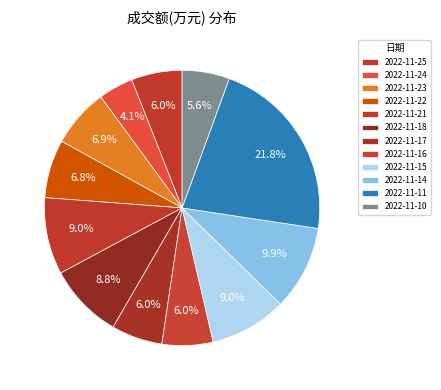

How many slices are in this pie chart?

12